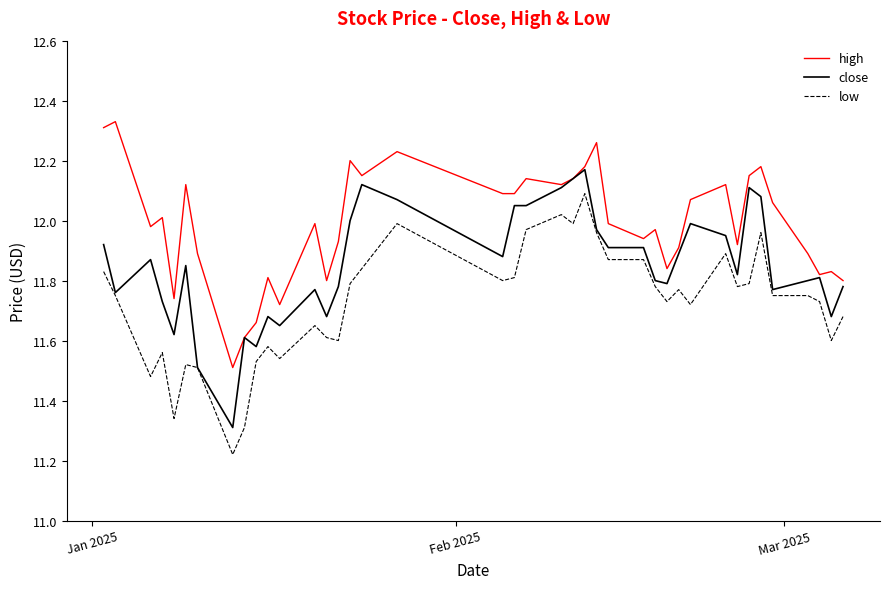

What are all the series names shown in the legend?

high, close, low